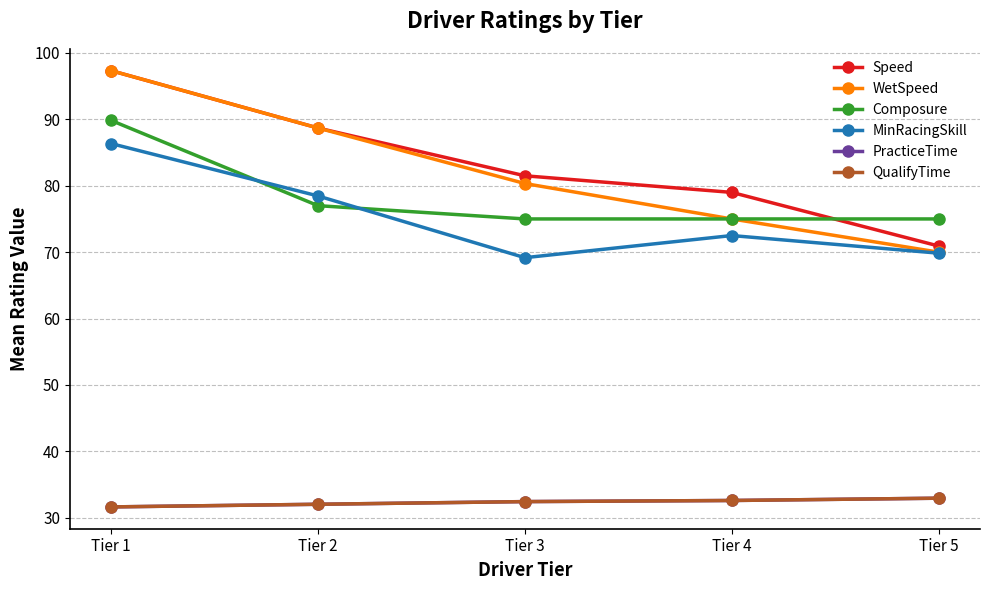

At which category is the sum across all series the highest?

Tier 1